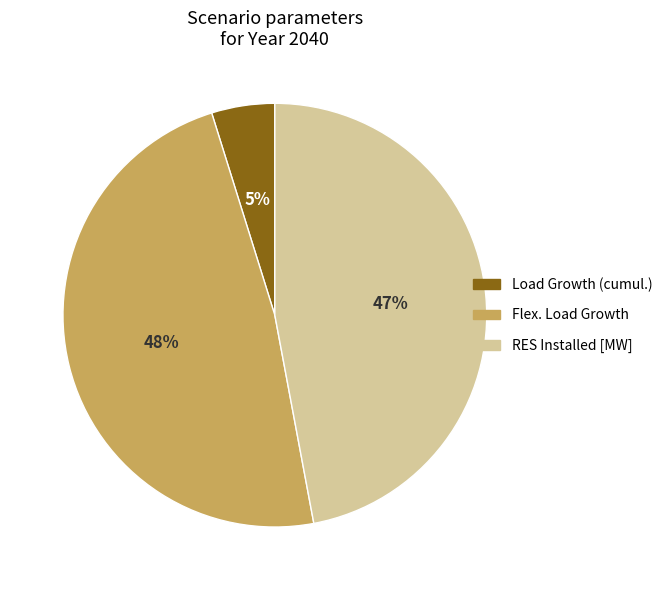

Between Flex. Load Growth and Load Growth (cumul.), which is larger?

Flex. Load Growth